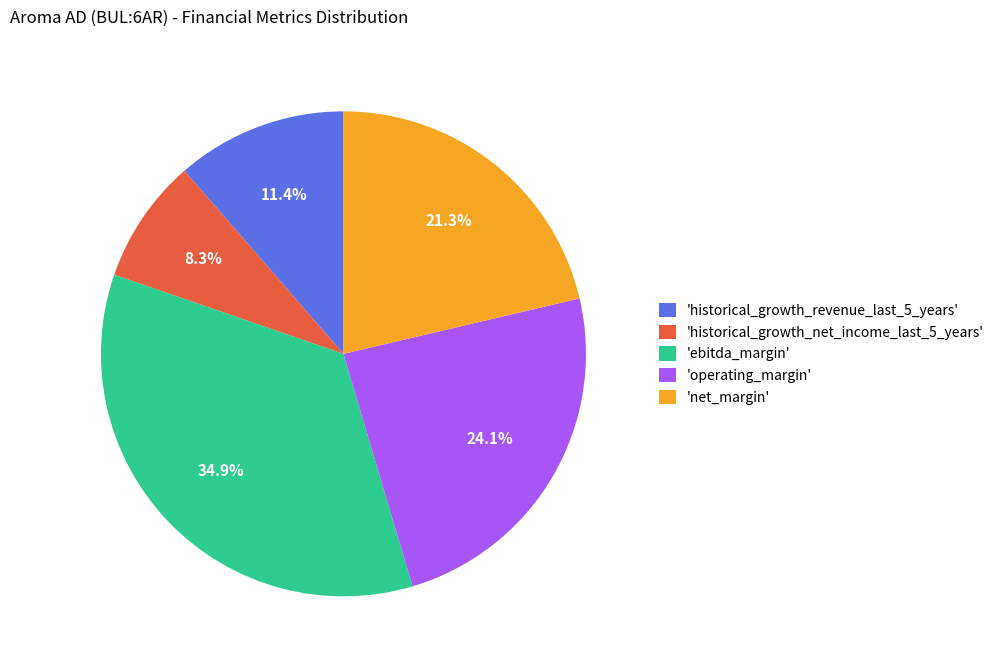

Which category has the biggest portion of the pie?

'ebitda_margin'